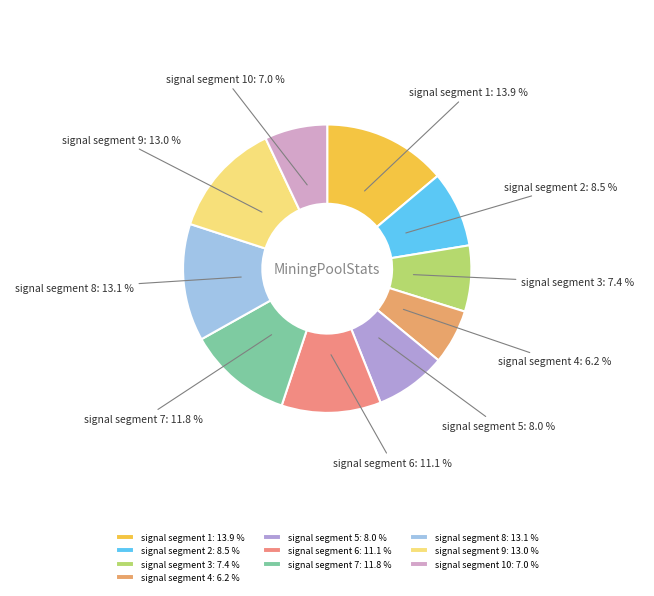

To the nearest percent, what is the average slice percentage?

10%